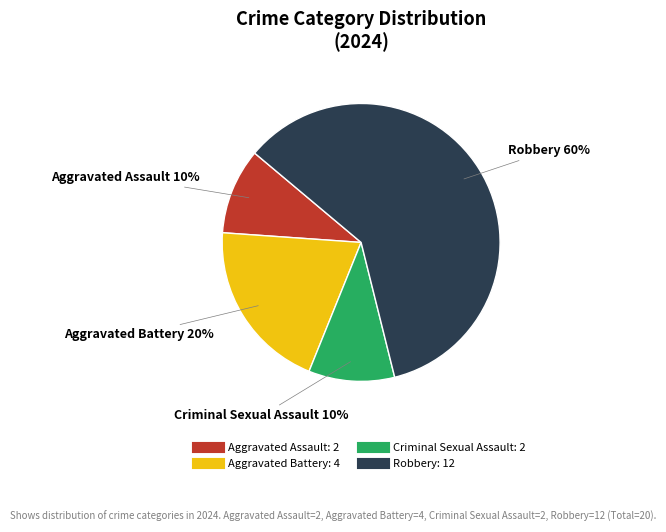

To the nearest percent, what is the difference between the largest and smallest slice percentages?

50%